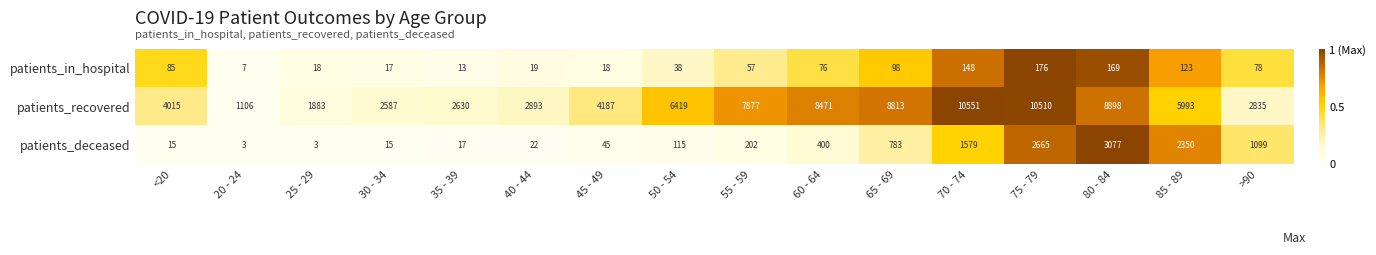

At which label does patients_recovered first exceed 5993?

50 - 54